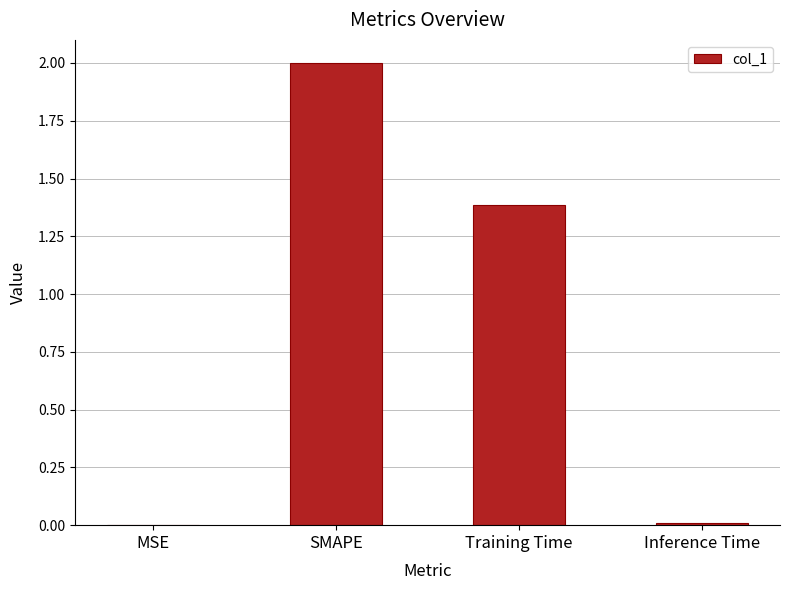

Which category has the highest value across all series?

SMAPE